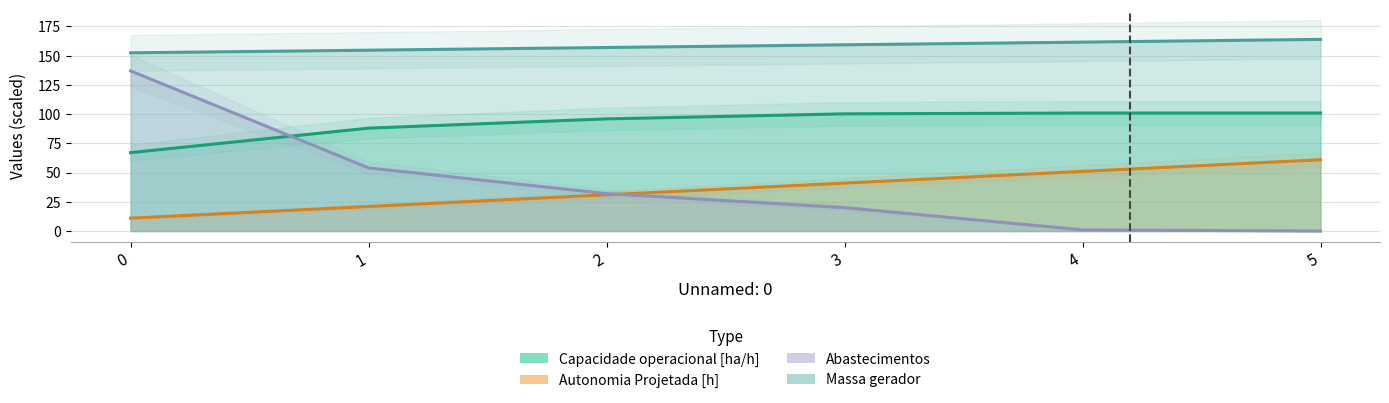

True or false: Autonomia Projetada [h] and Massa gerador intersect in this chart.

False